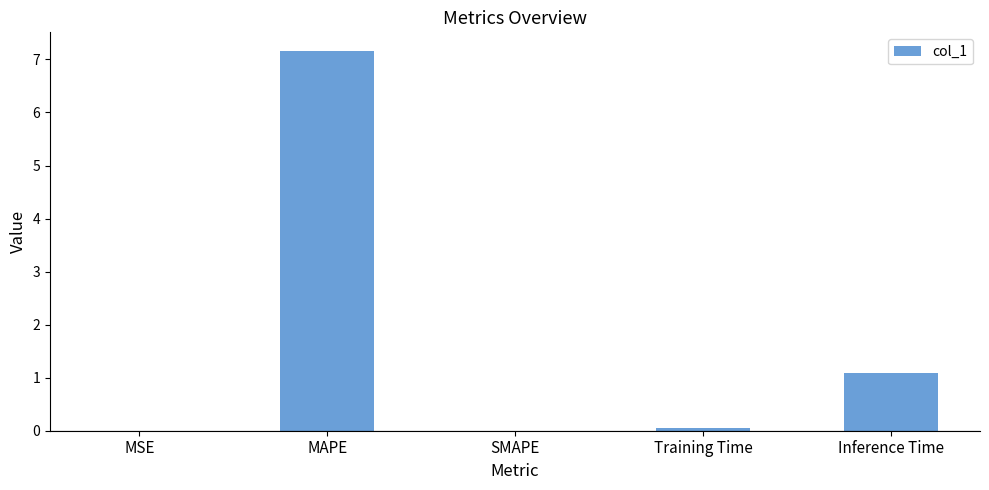

Where is the data nearest to the value 3?

Inference Time